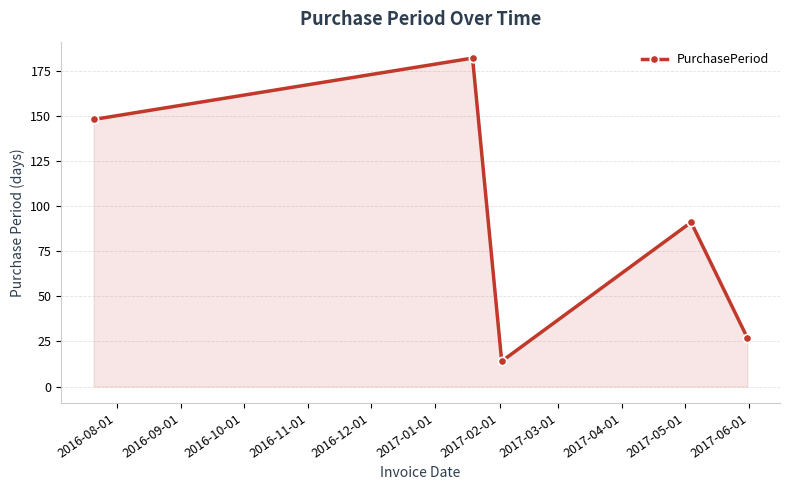

How many interior local valleys (lower than both neighbors) does the data have?

1